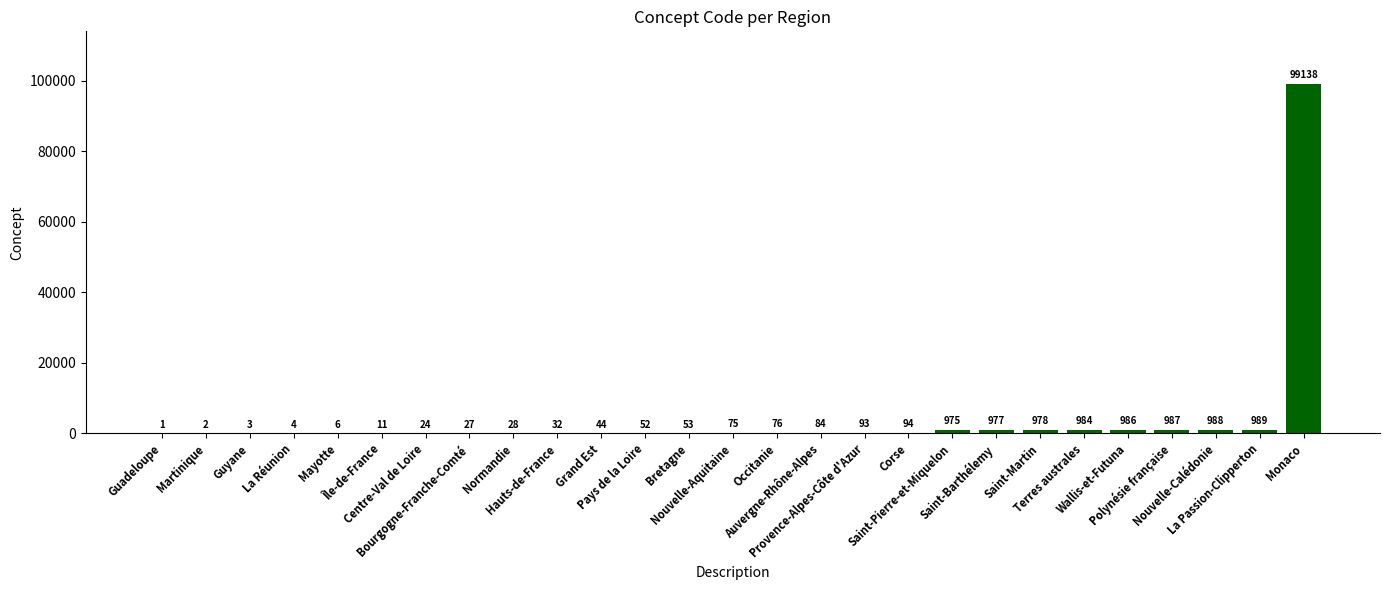

What is the greatest value displayed?

99138